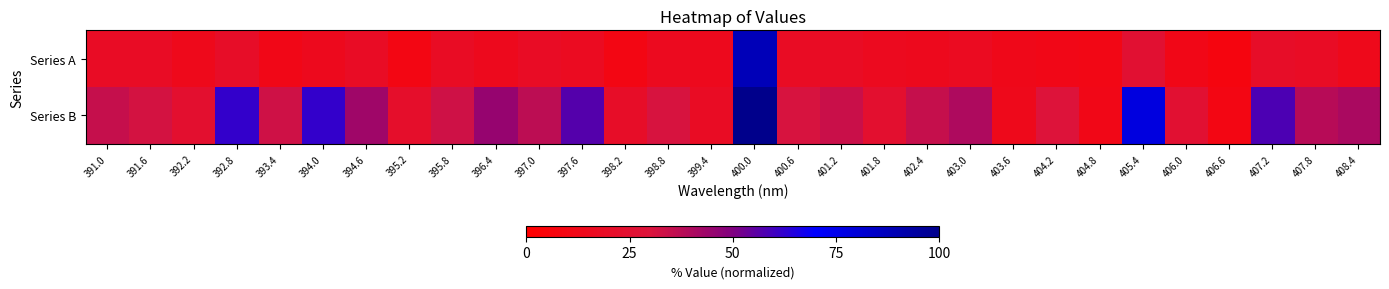

Count the number of data series in this chart.

2